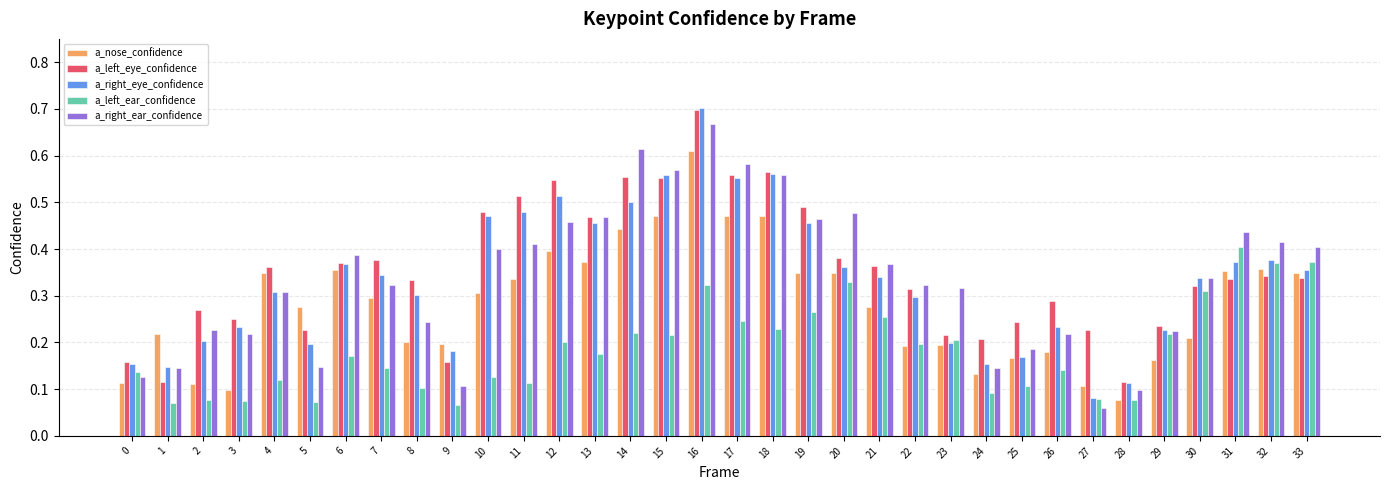

Rank the series at 24 from lowest to highest value.

a_left_ear_confidence, a_nose_confidence, a_right_ear_confidence, a_right_eye_confidence, a_left_eye_confidence